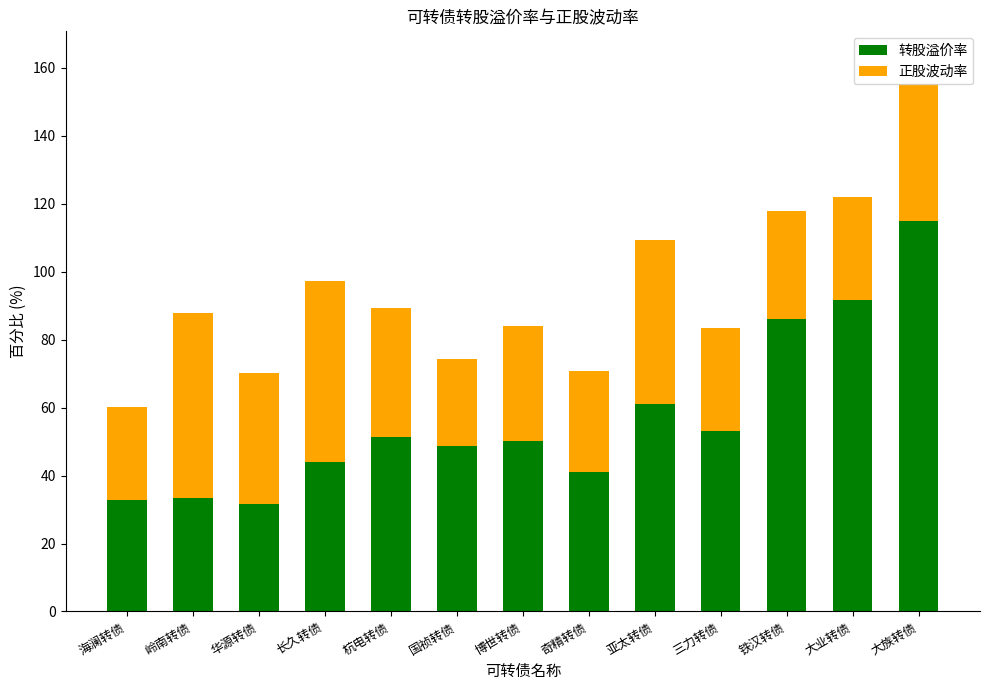

The 转股溢价率 series shows 27.0 at 奇精转债. True or false?

False